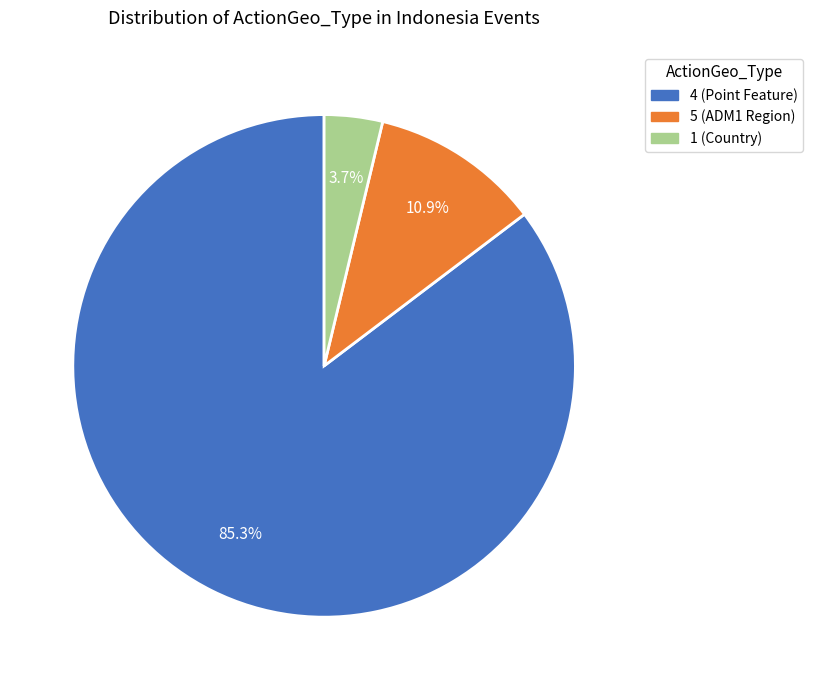

Rank the categories by value from highest to lowest.

4, 5, 1